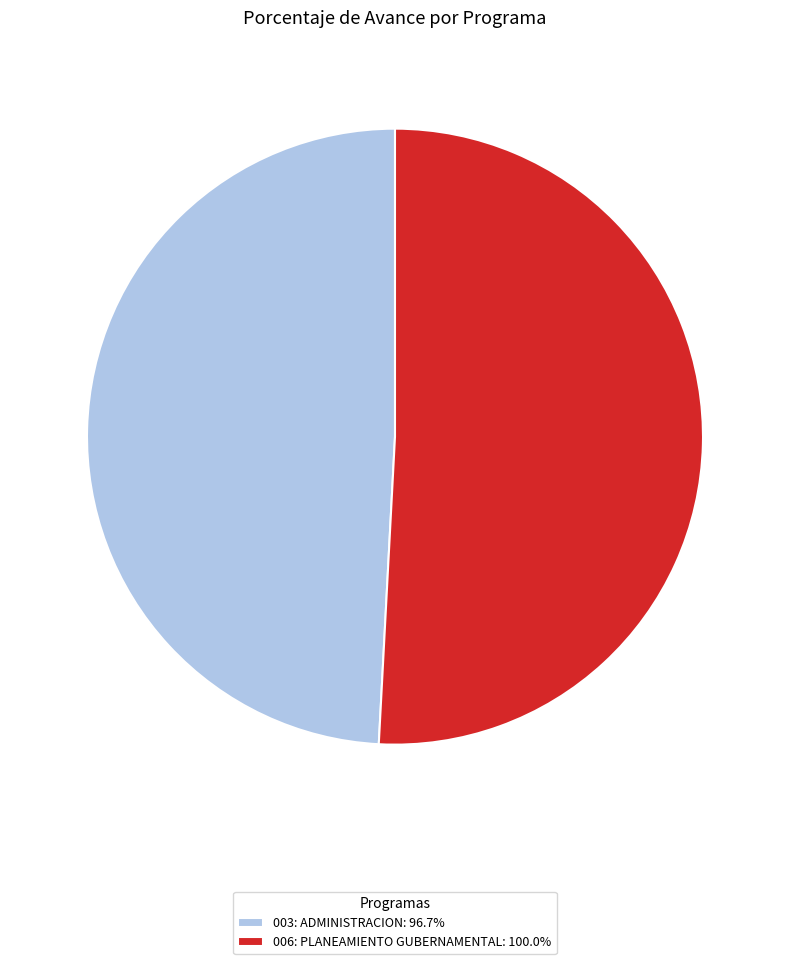

What is the largest slice in the pie chart?

006: PLANEAMIENTO GUBERNAMENTAL